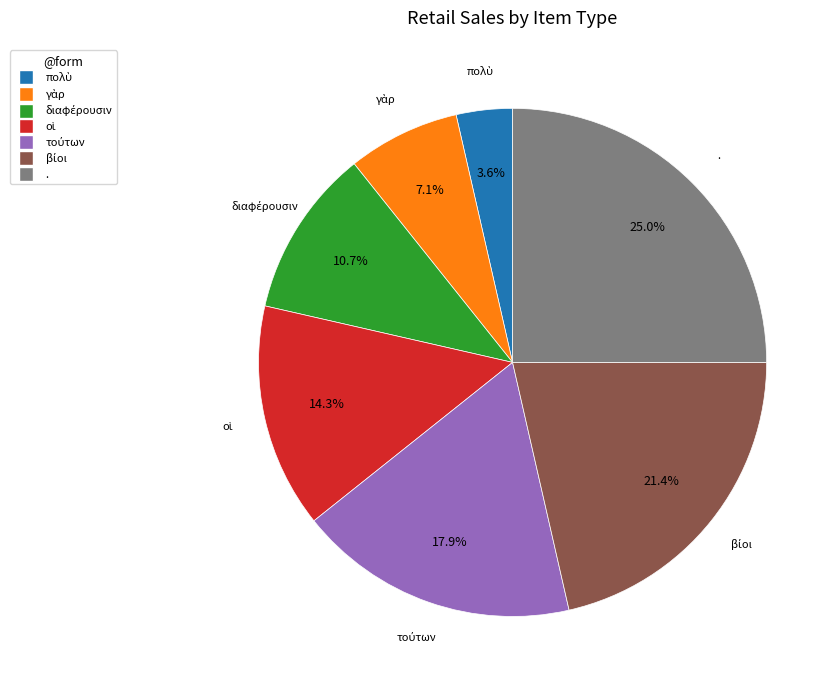

Is there any slice that represents more than half of the pie?

No